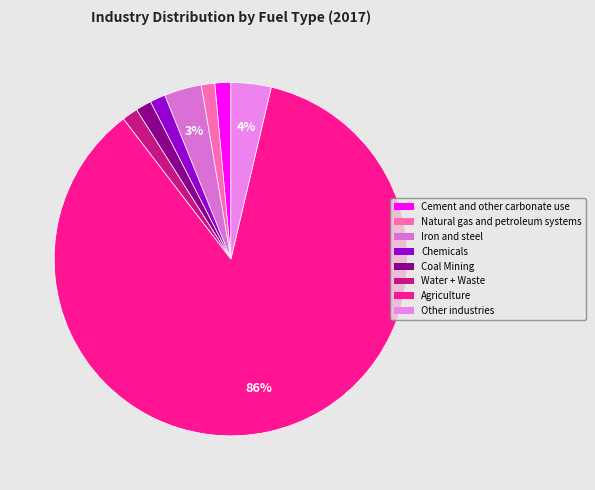

How many slices are in this pie chart?

8